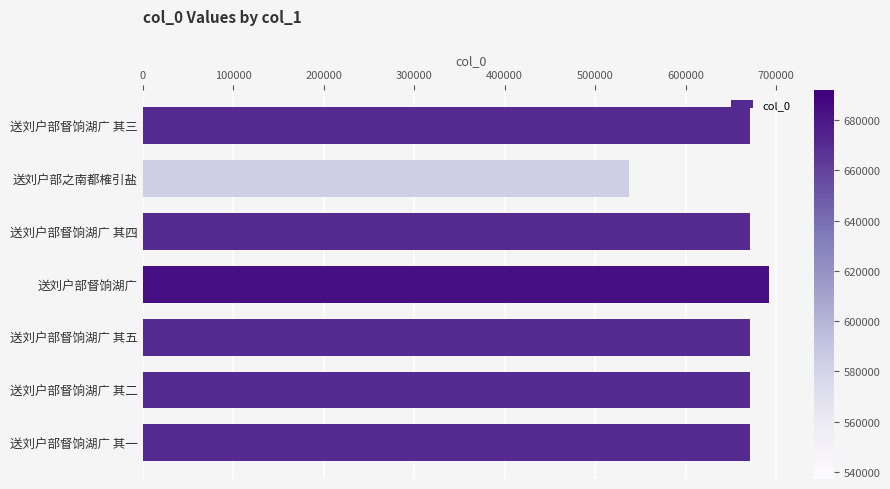

Read the value at 送刘户部督饷湖广, to the nearest 50.

692050